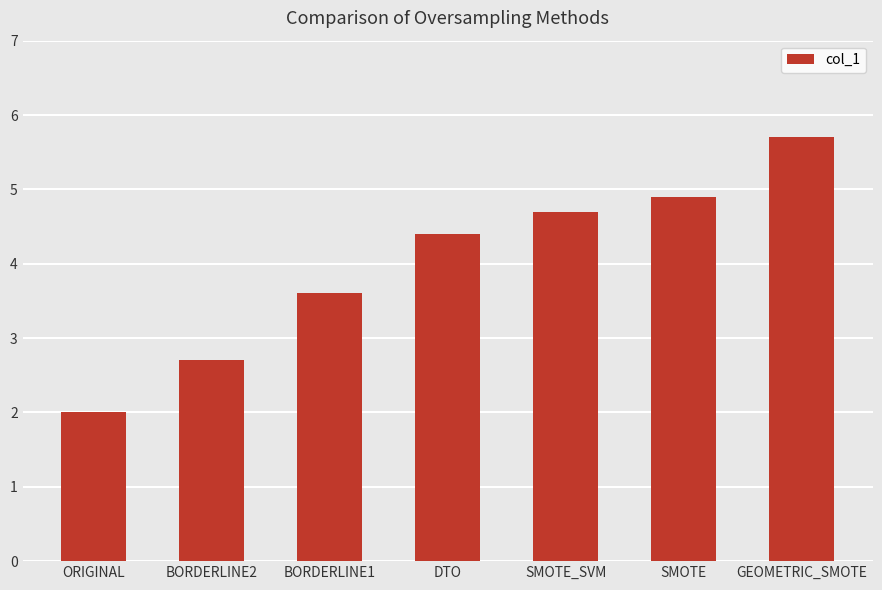

The value at BORDERLINE1 is 3.6. True or false?

True